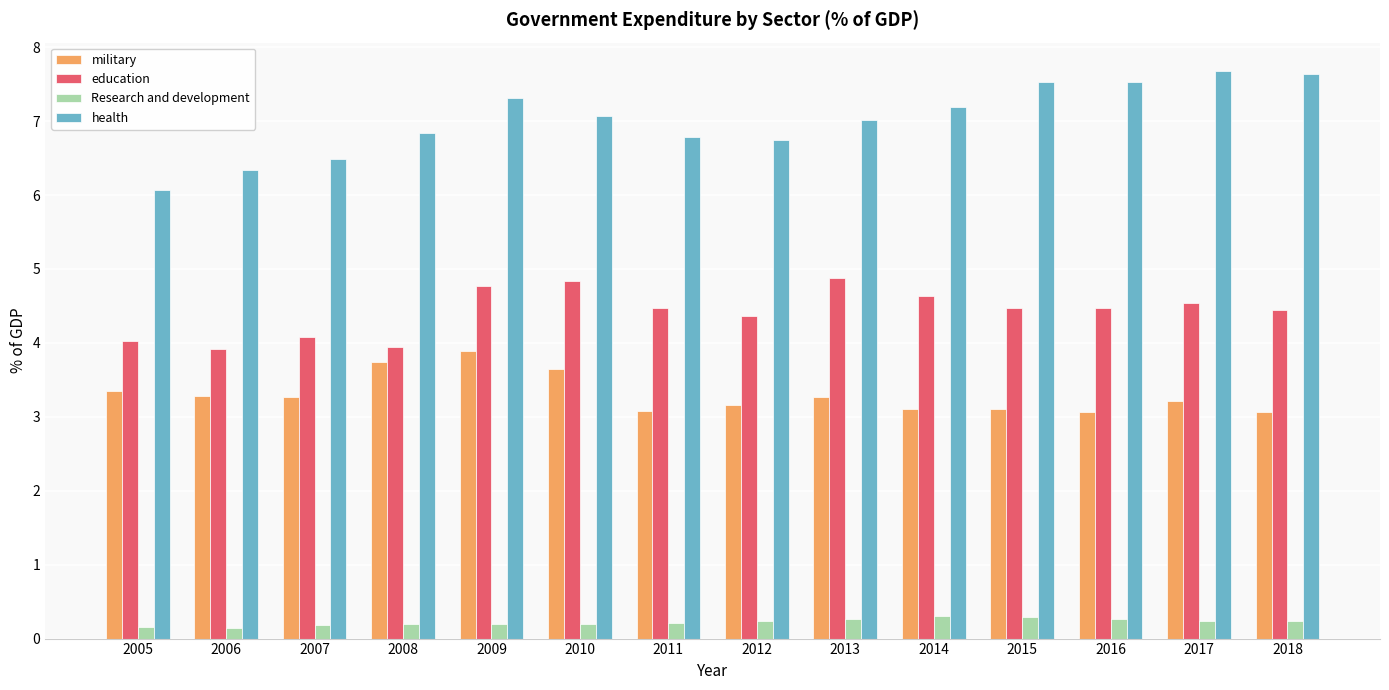

The military series shows 6.3 at 2008. True or false?

False